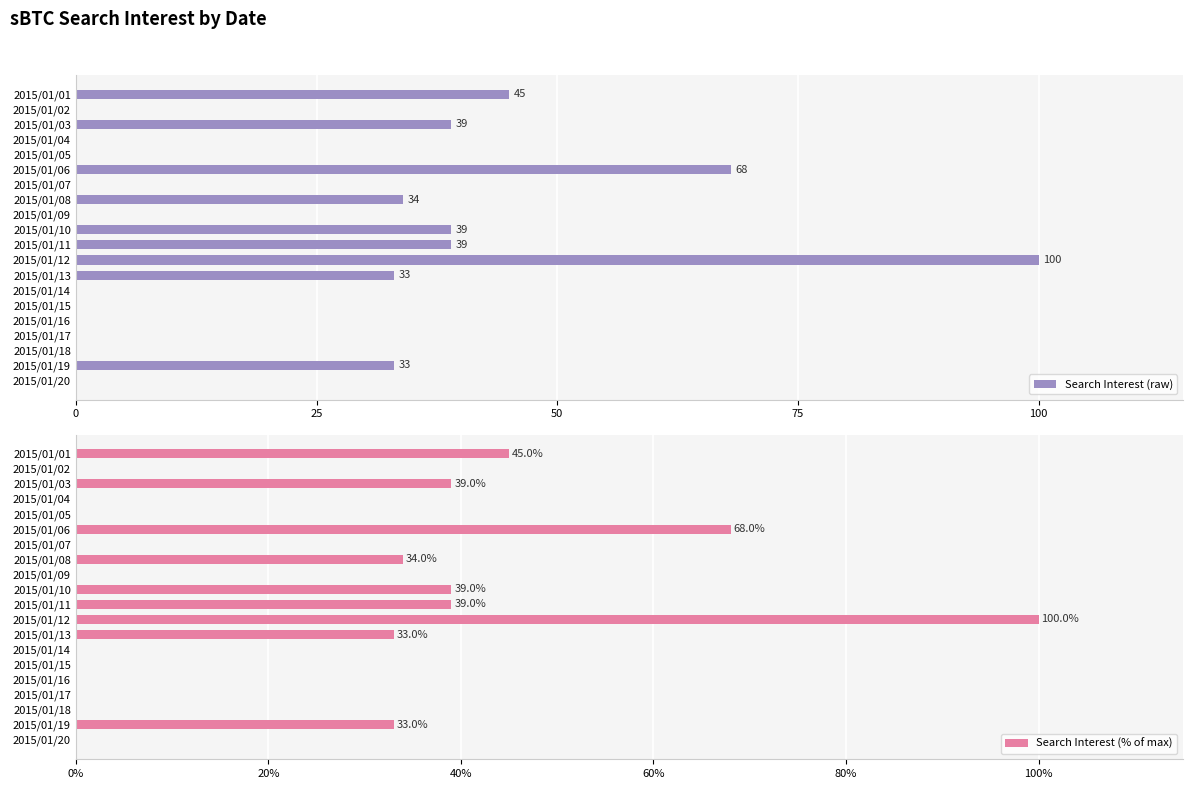

What is the average value of the Search Interest (% of max) series?

22